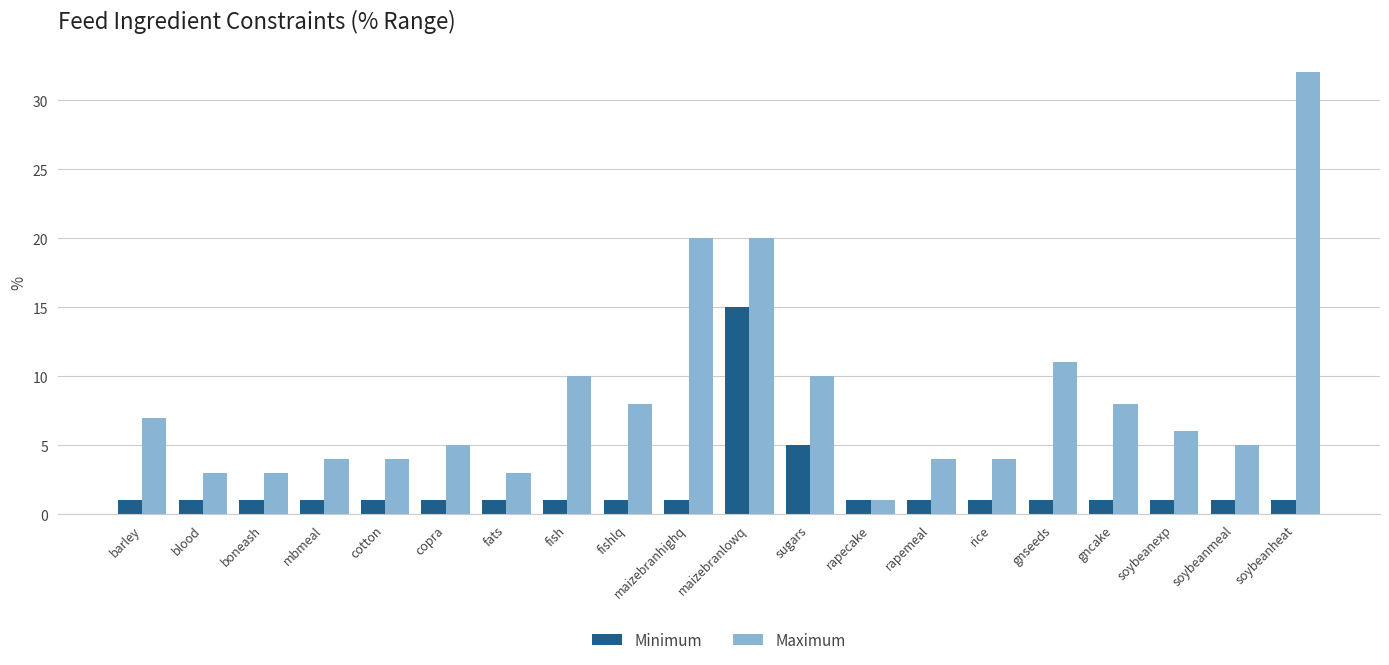

Which series has the largest total across all categories?

Maximum